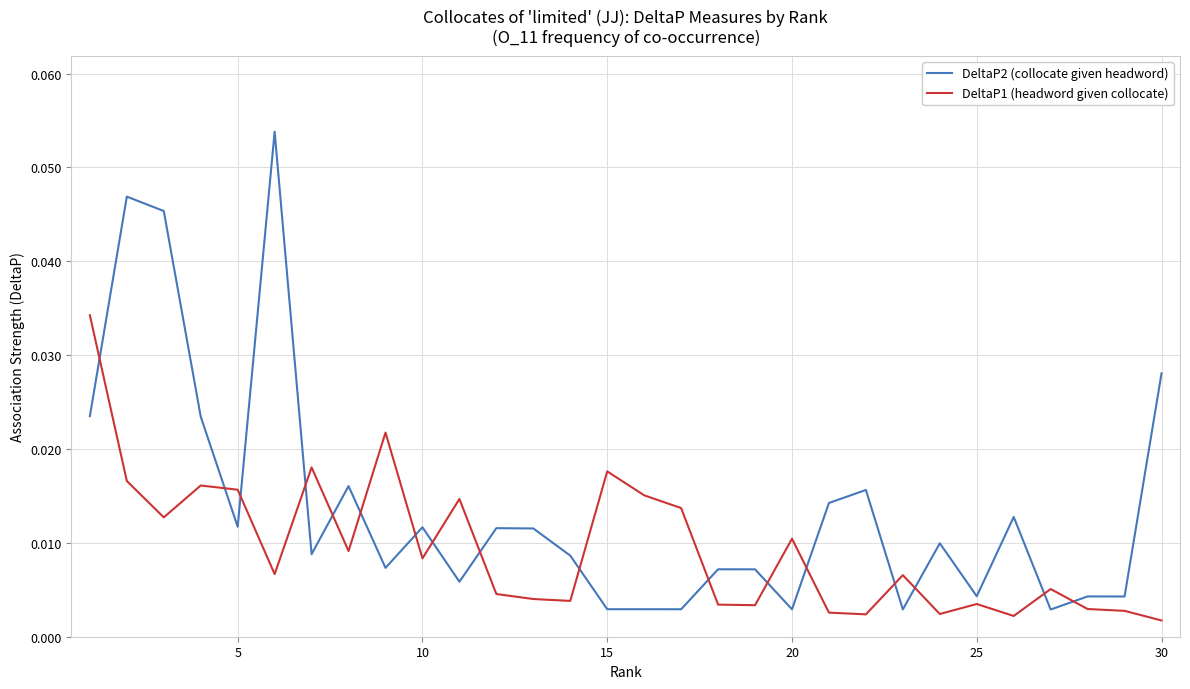

Which series has the largest total across all categories?

DeltaP2 (collocate given headword)